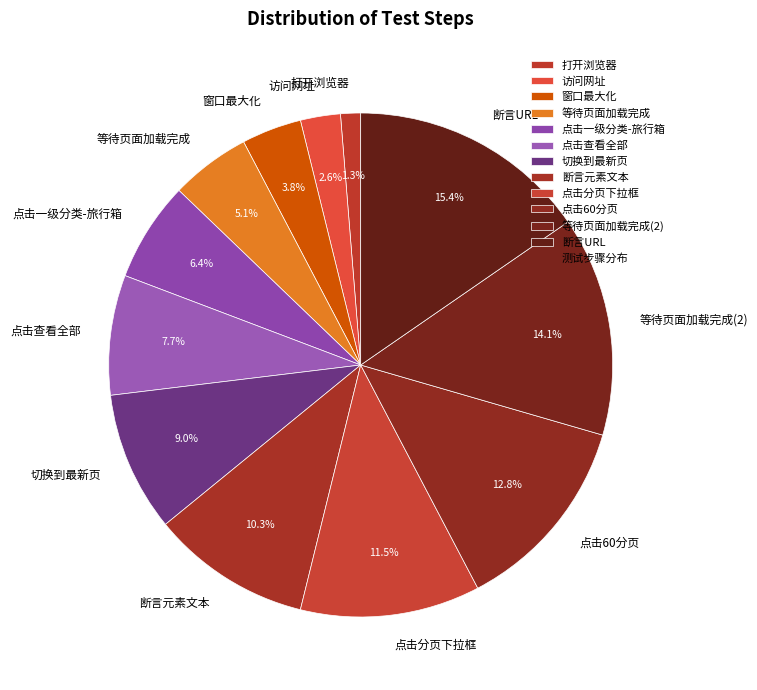

What percentage is the 等待页面加载完成 slice, to the nearest percent?

5%